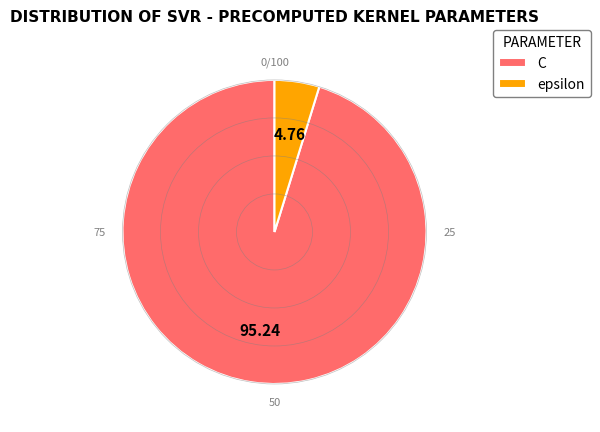

Combined, do C and epsilon account for over 50%?

Yes